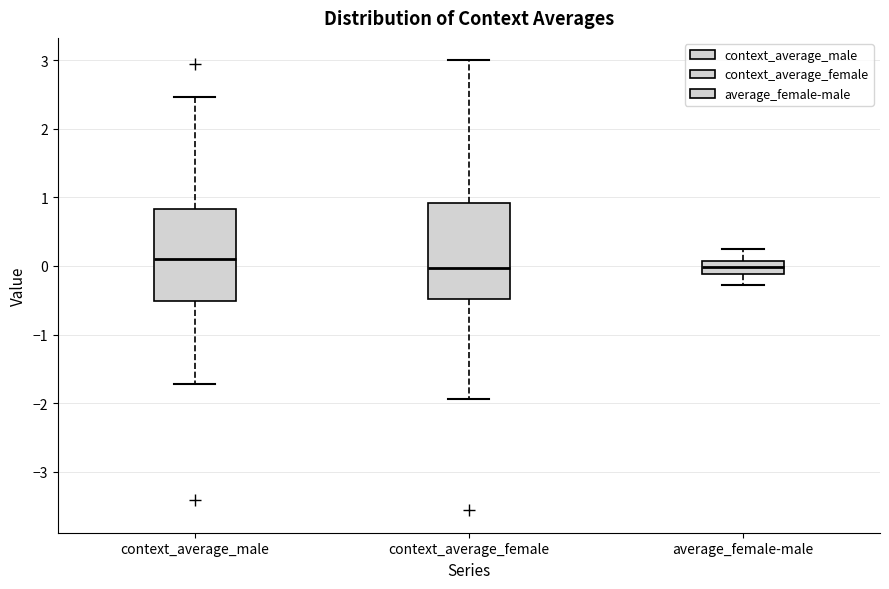

Reading left to right, read every box against the y-axis: the position of its median line, the range the box covers, and the ends of its whiskers. The values are not printed on the chart, so give them approximately, as read against the axis.

context_average_male: median 0.1, box -0.5 to 0.8, whiskers -1.7 to 2.5
context_average_female: median 0.0, box -0.5 to 0.9, whiskers -1.9 to 3.0
average_female-male: median 0.0, box -0.1 to 0.1, whiskers -0.3 to 0.2